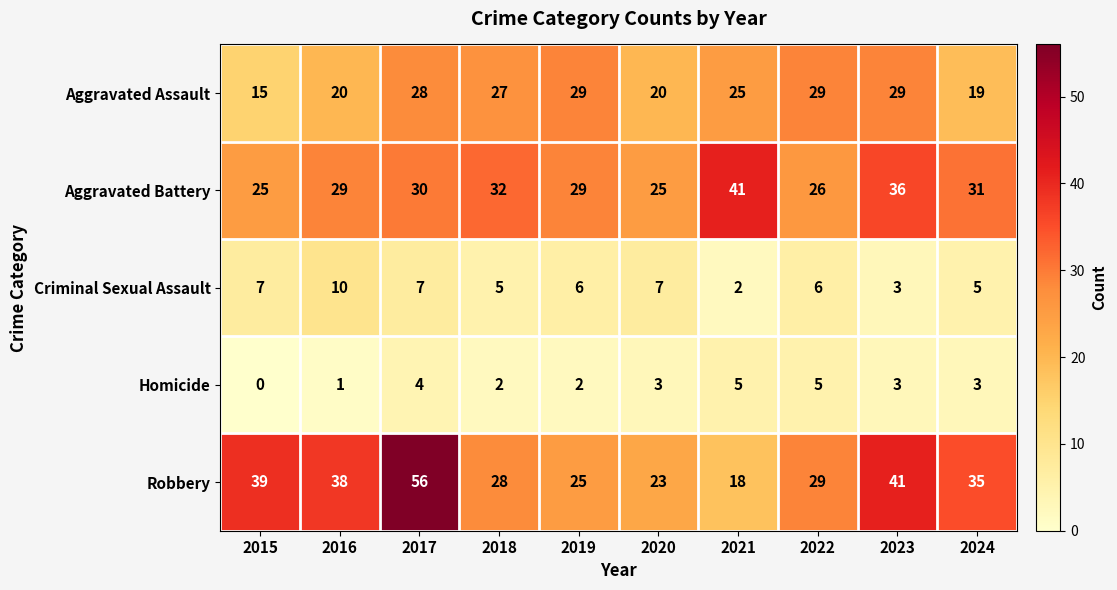

Which series has the largest range (max minus min)?

Robbery